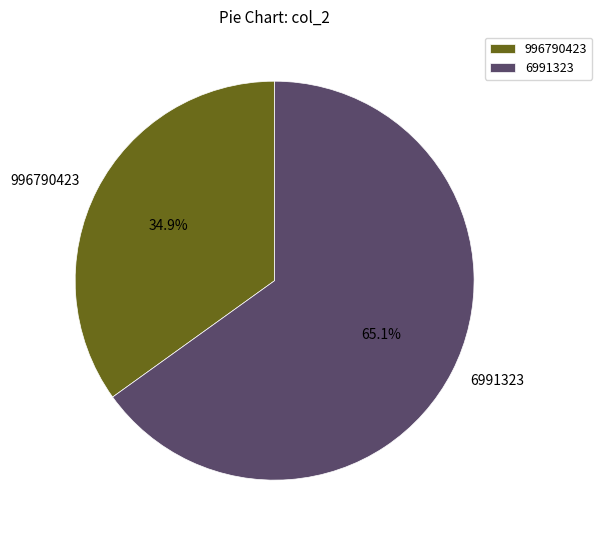

To the nearest percent, what percentage of the pie is 996790423?

35%